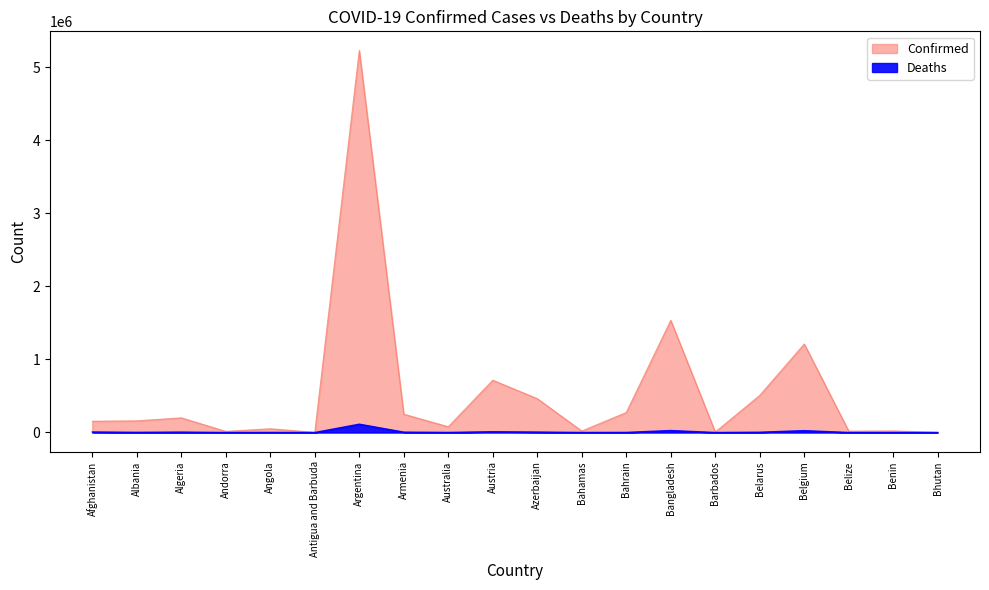

Does the chart display data point markers on the line(s)?

No